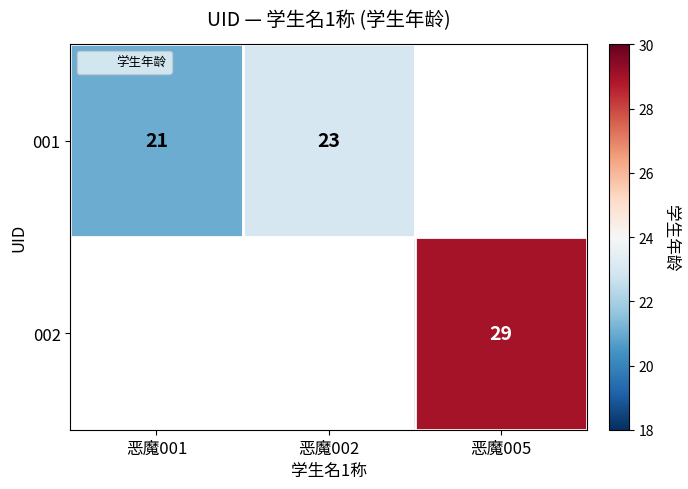

The value of 001 at 恶魔002 is 34. True or false?

False